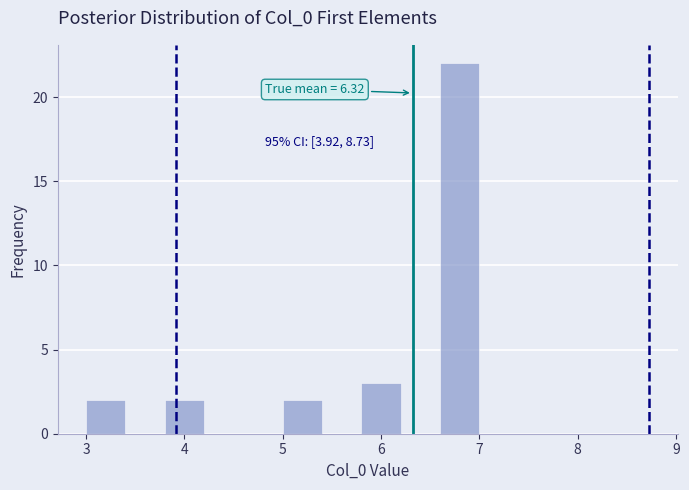

Over which range of the x-axis is the bar tallest?

6.6 to 7.0